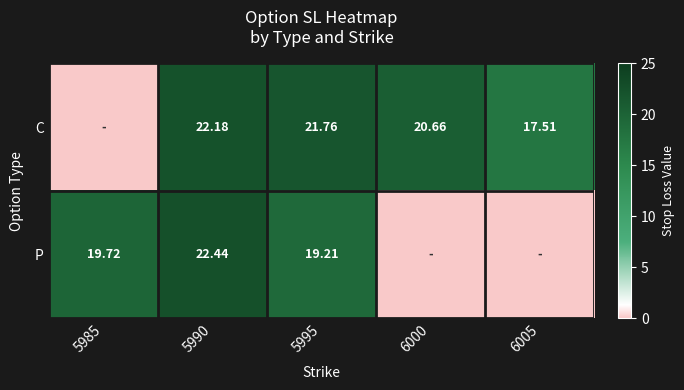

Rank the series at 5990 from highest to lowest value.

P, C